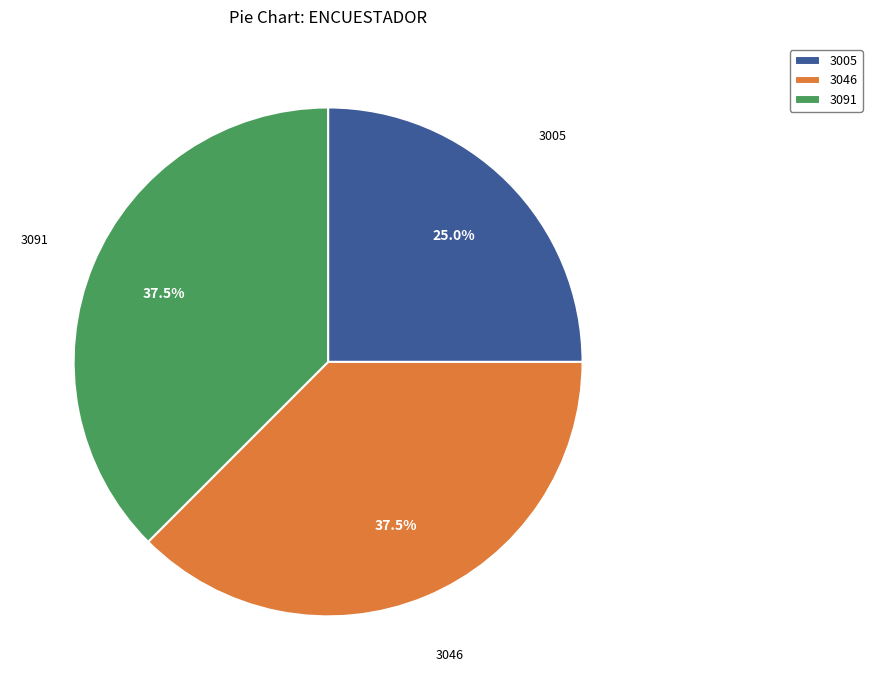

How many segments does this pie chart have?

3